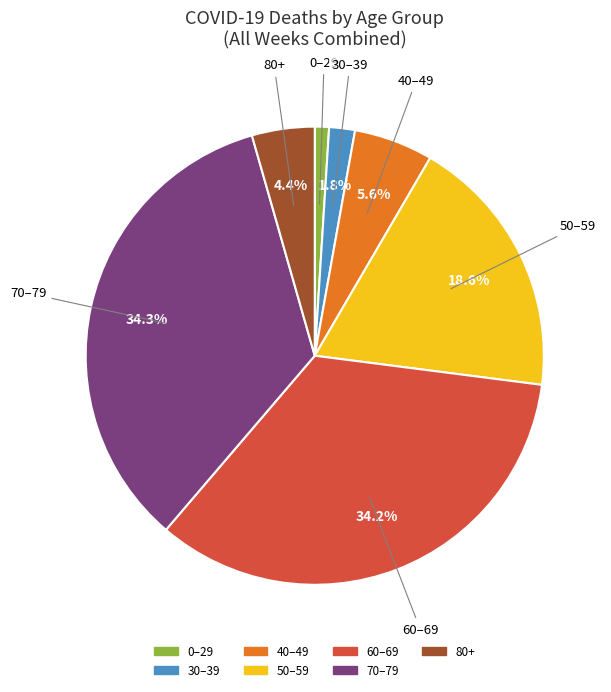

How many segments does this pie chart have?

7